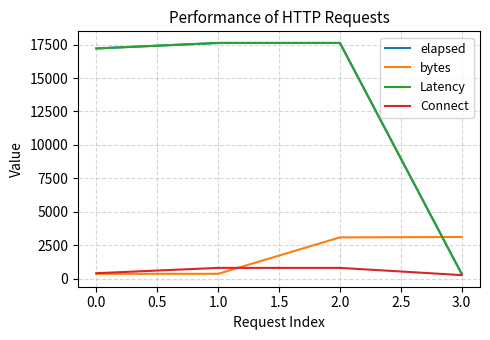

True or false: Latency and bytes intersect in this chart.

True